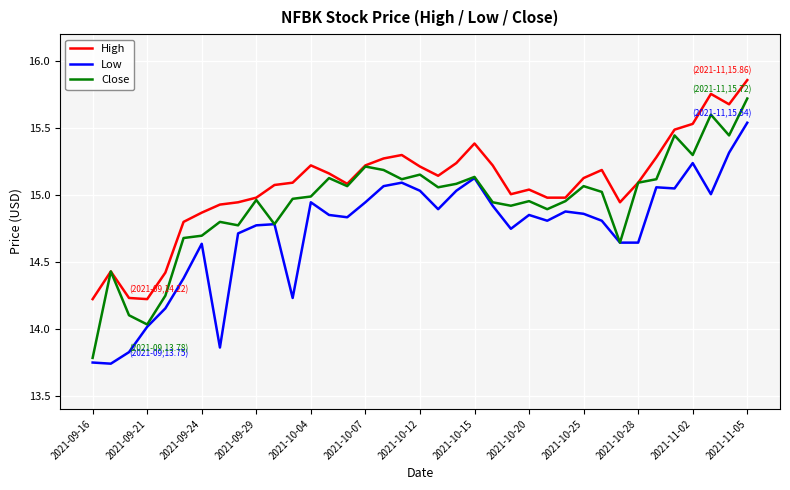

True or false: High and Low intersect in this chart.

False